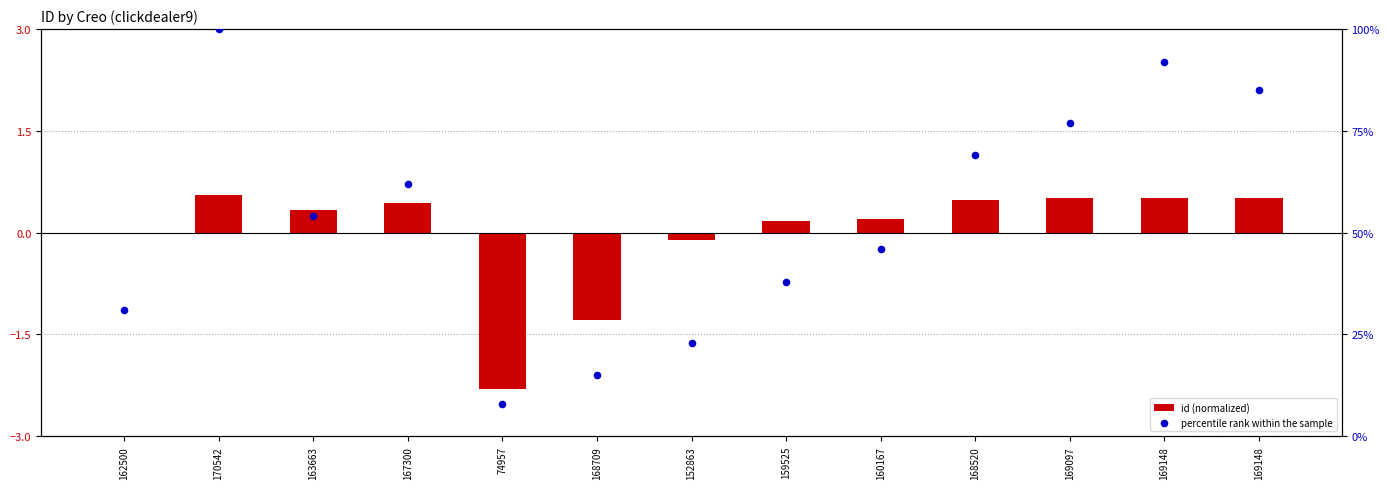

What is the total value across all series at 169148?

92.5